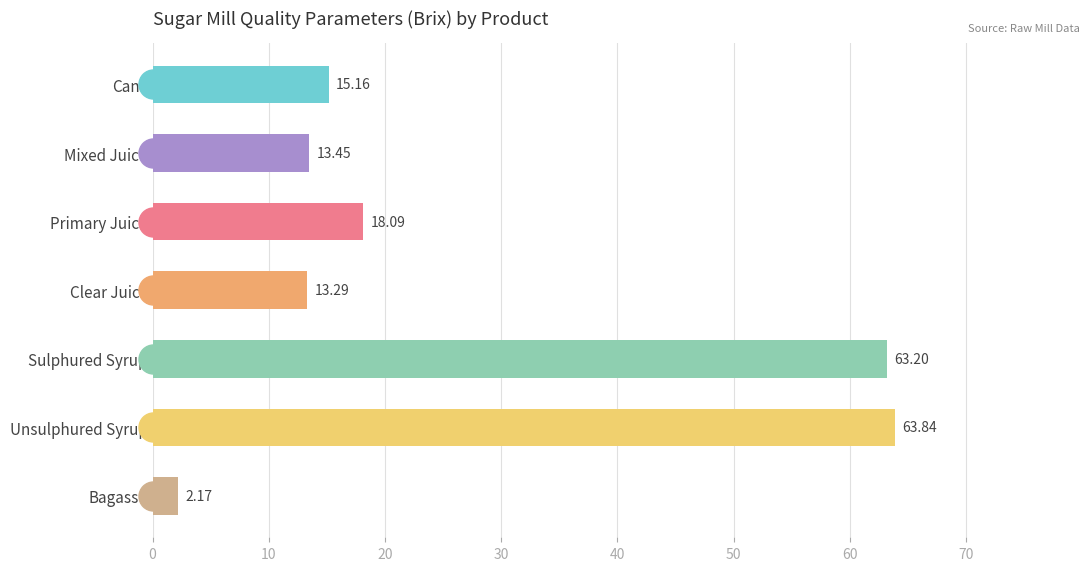

Which category has the lowest value across all series?

Bagasse